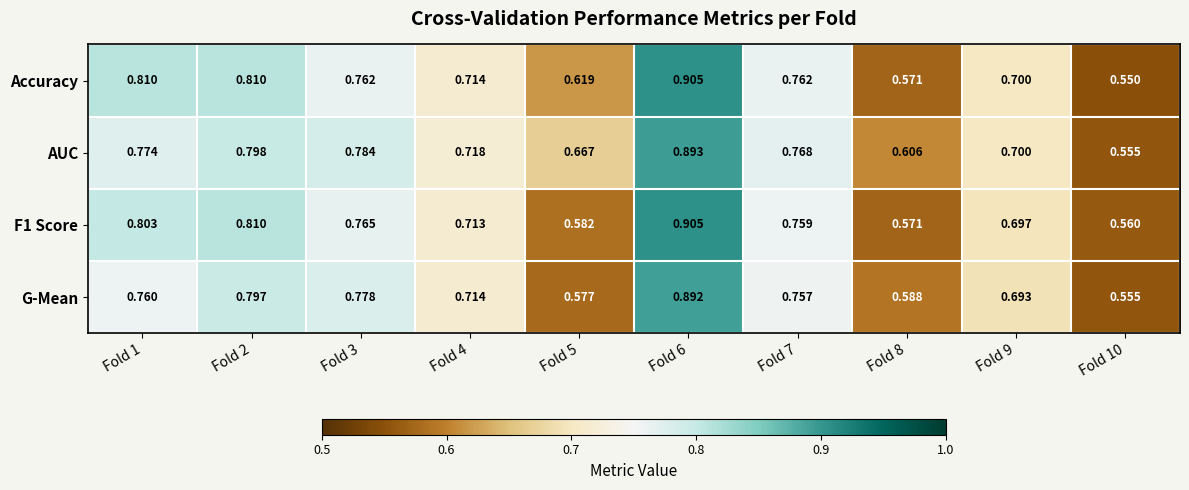

Which series has the largest total across all categories?

AUC